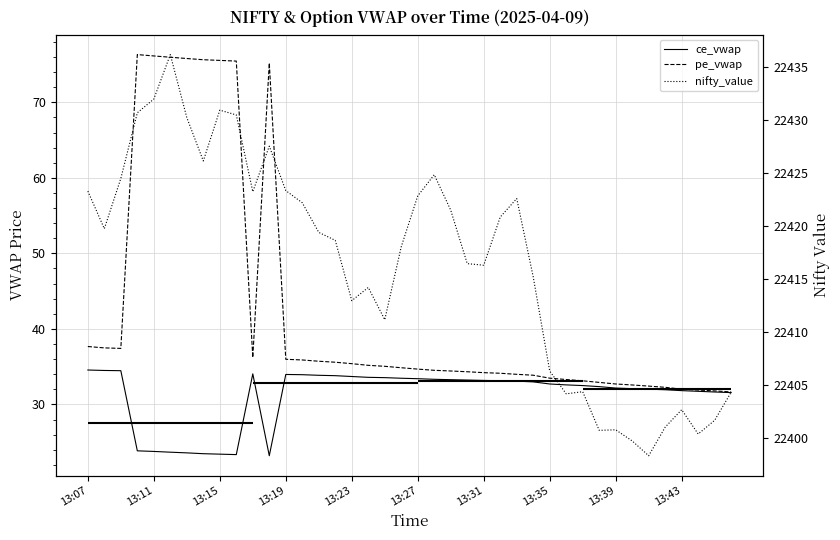

What position from the left is 13:35?

29